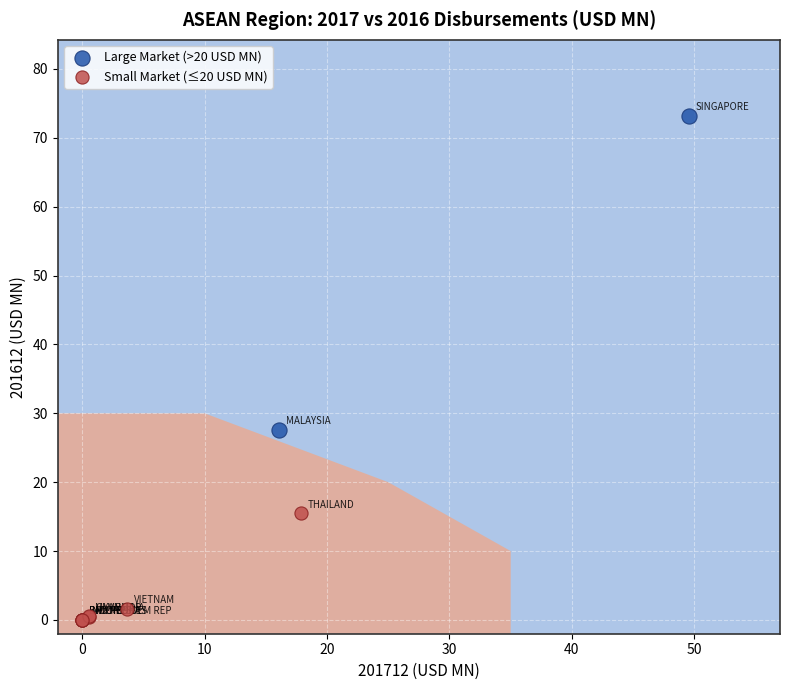

What are all the series names shown in the legend?

Large Market (>20 USD MN), Small Market (≤20 USD MN)